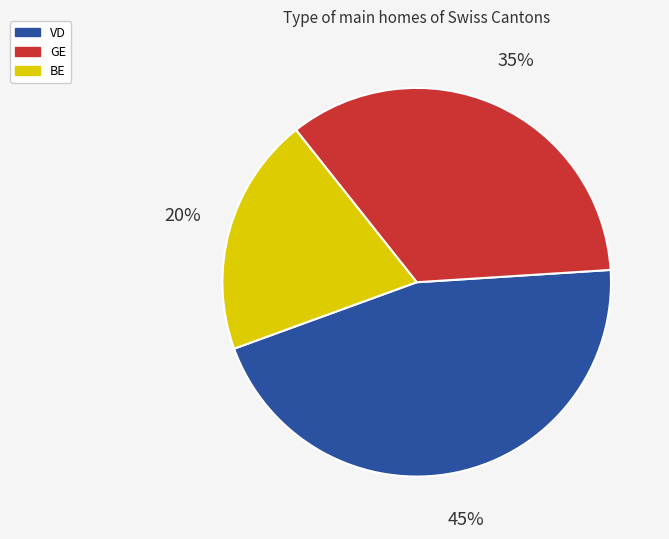

Is there any slice that represents more than half of the pie?

No